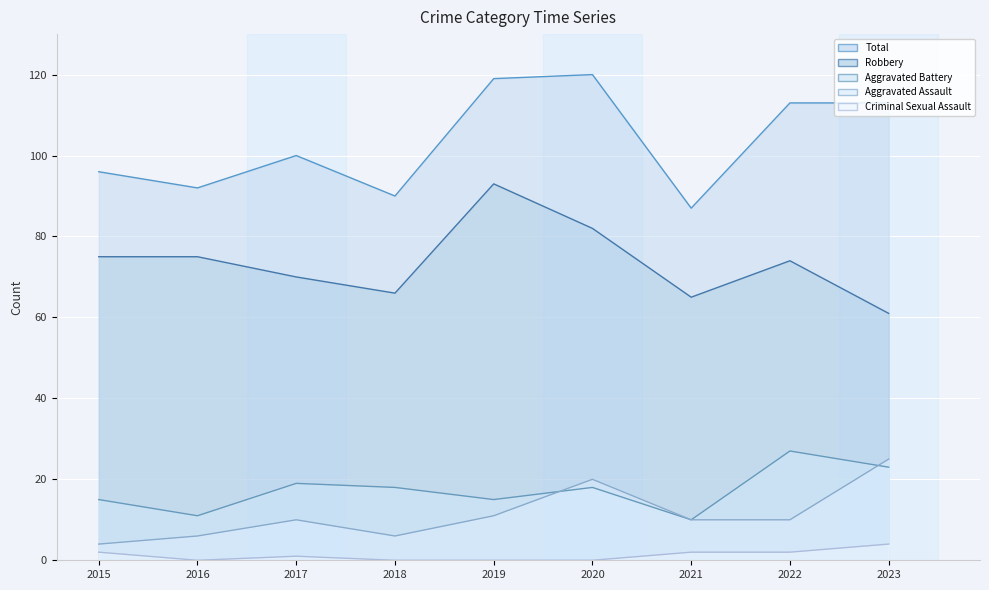

What is the difference between the maximum and minimum values in the Aggravated Battery series?

17